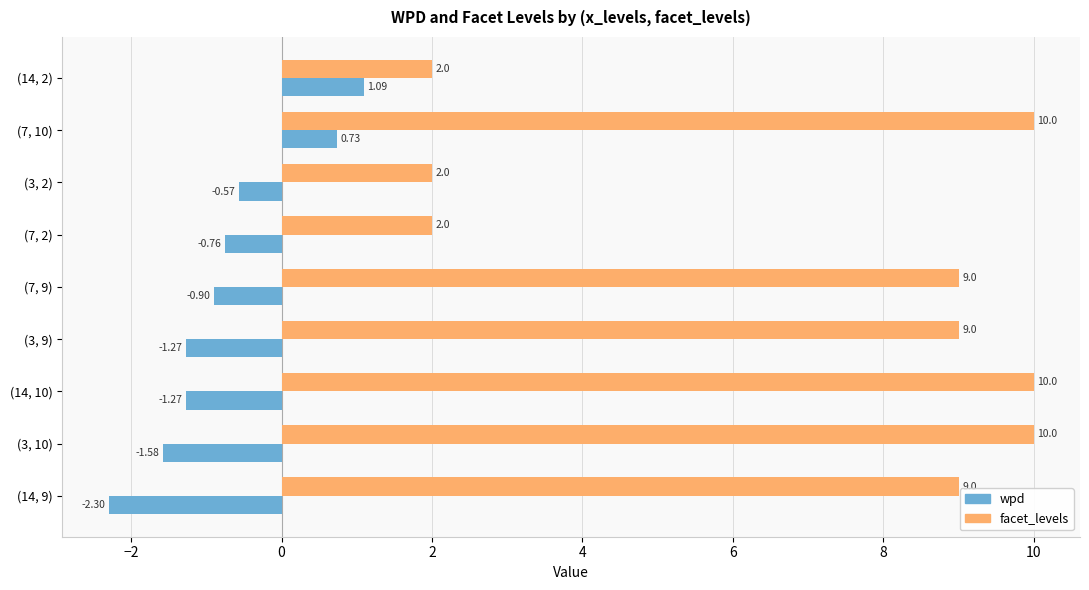

What is the difference between the second highest and minimum values in the facet_levels series?

8.0